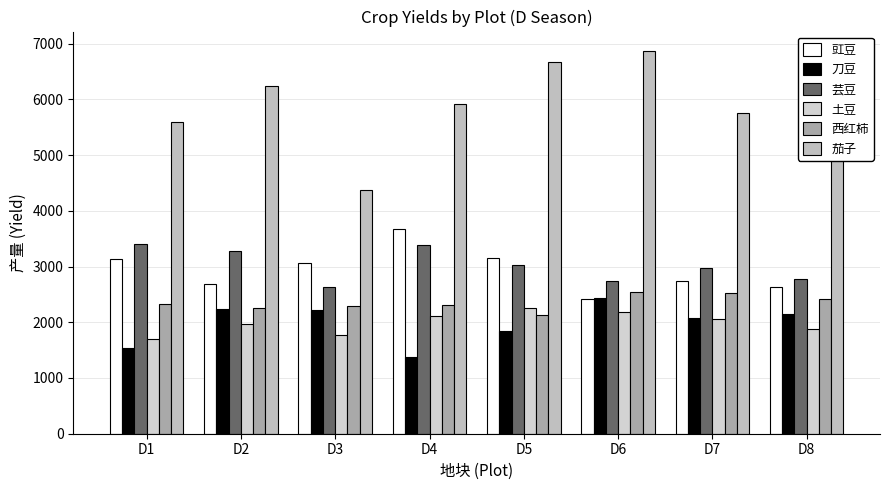

Which series has the largest total across all categories?

茄子